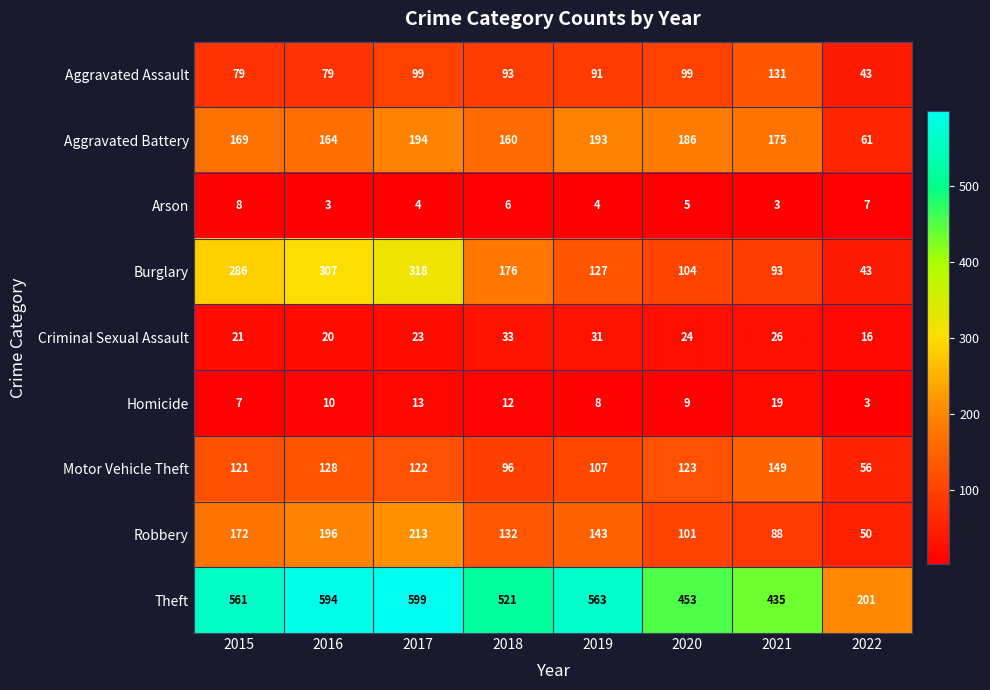

Read the Aggravated Battery value at 2015.

169